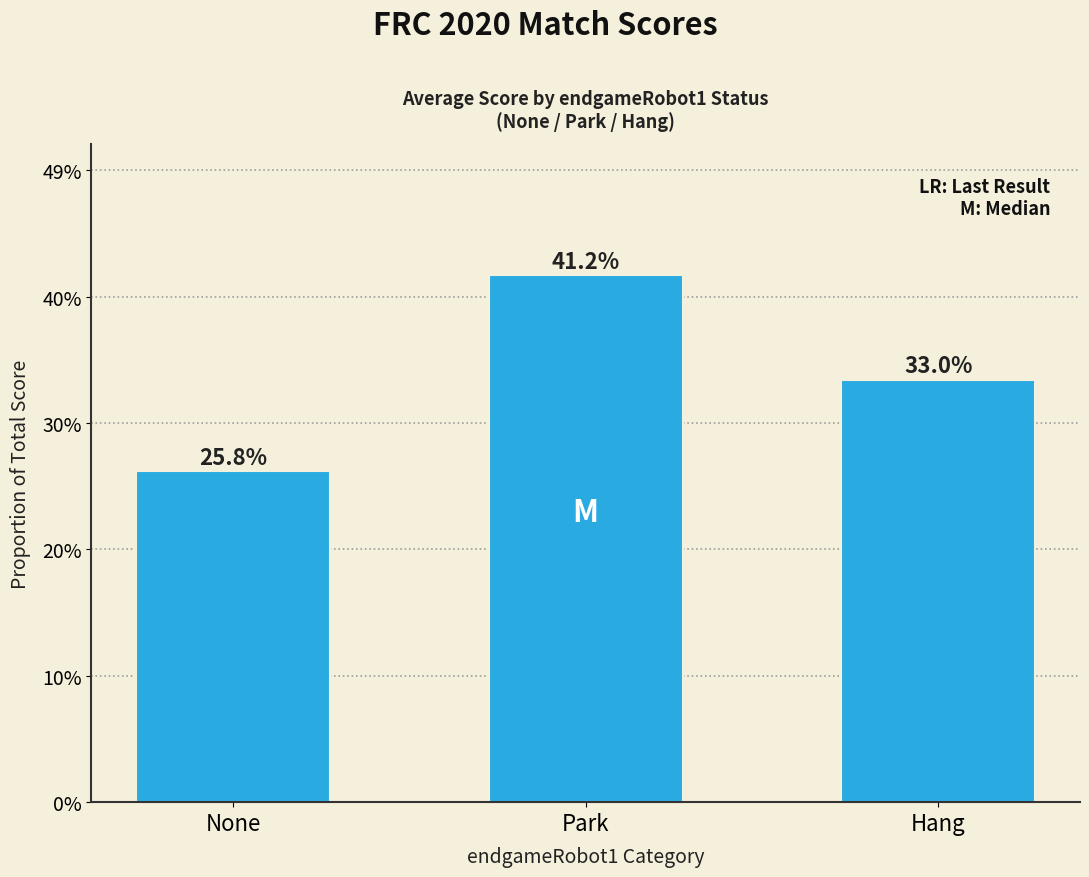

True or false: the data shows 0.3 at None.

True